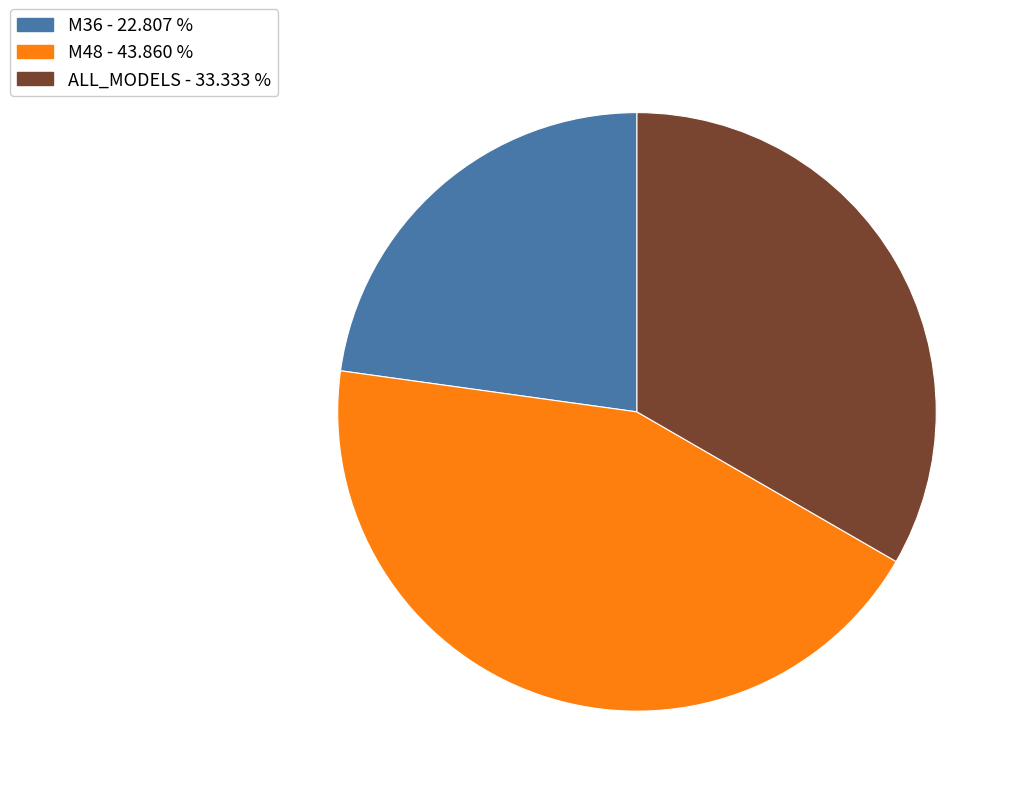

Which category has the biggest portion of the pie?

M48